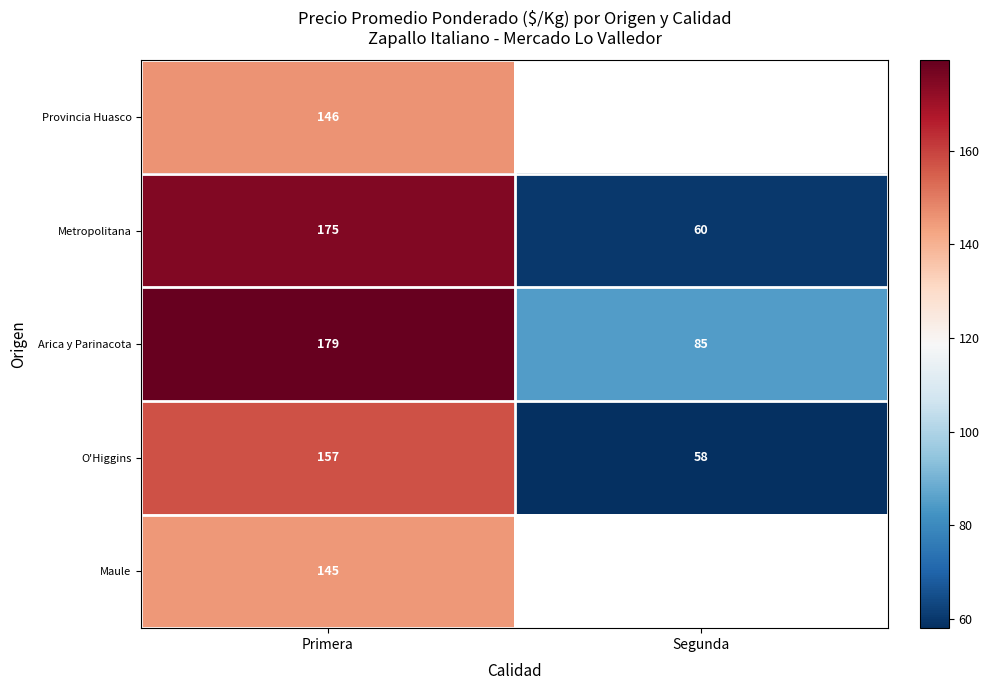

Rank the categories by Metropolitana value from highest to lowest.

Primera, Segunda